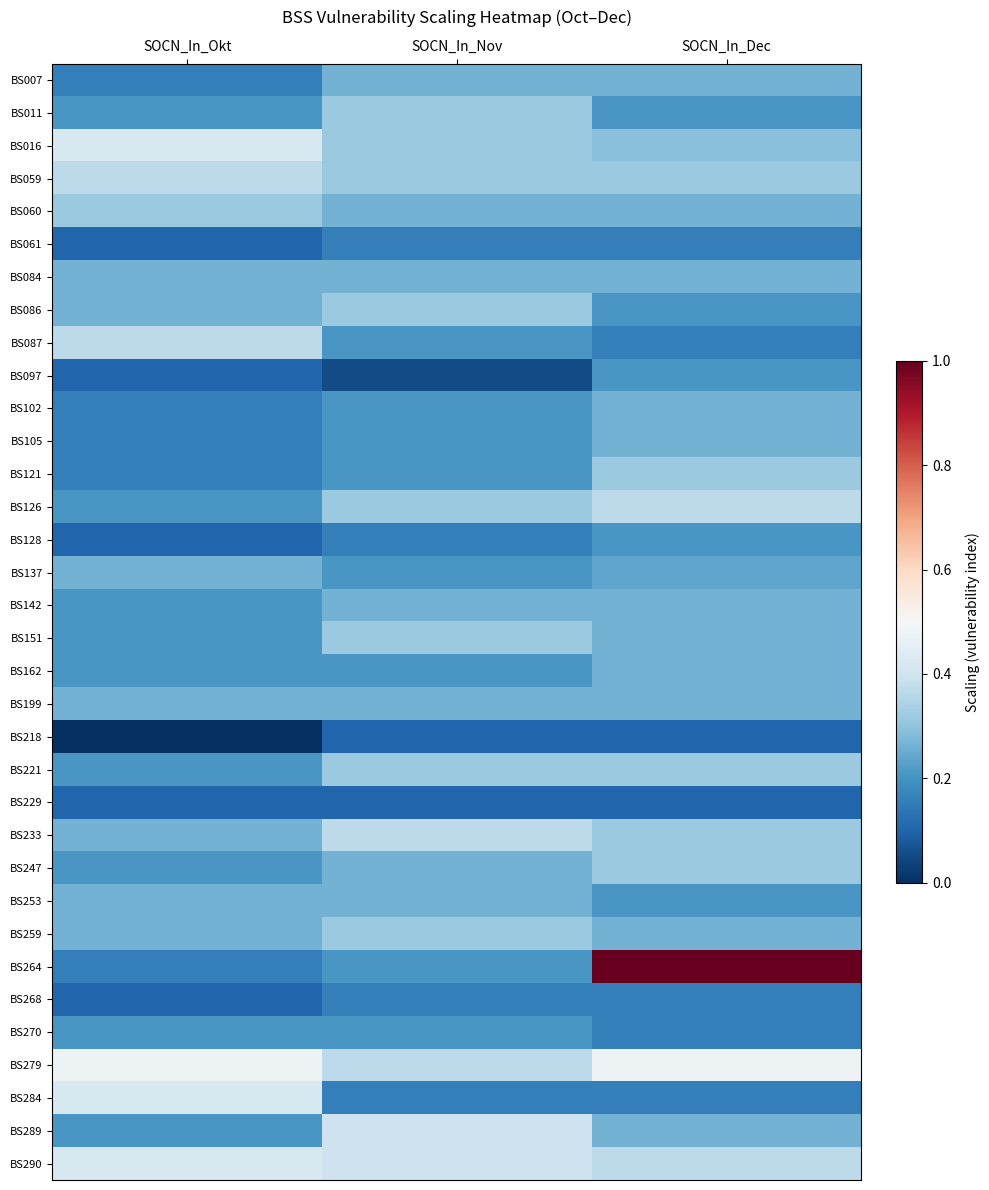

What is the spread (max minus min) of values at SOCN_In_Nov?

0.3